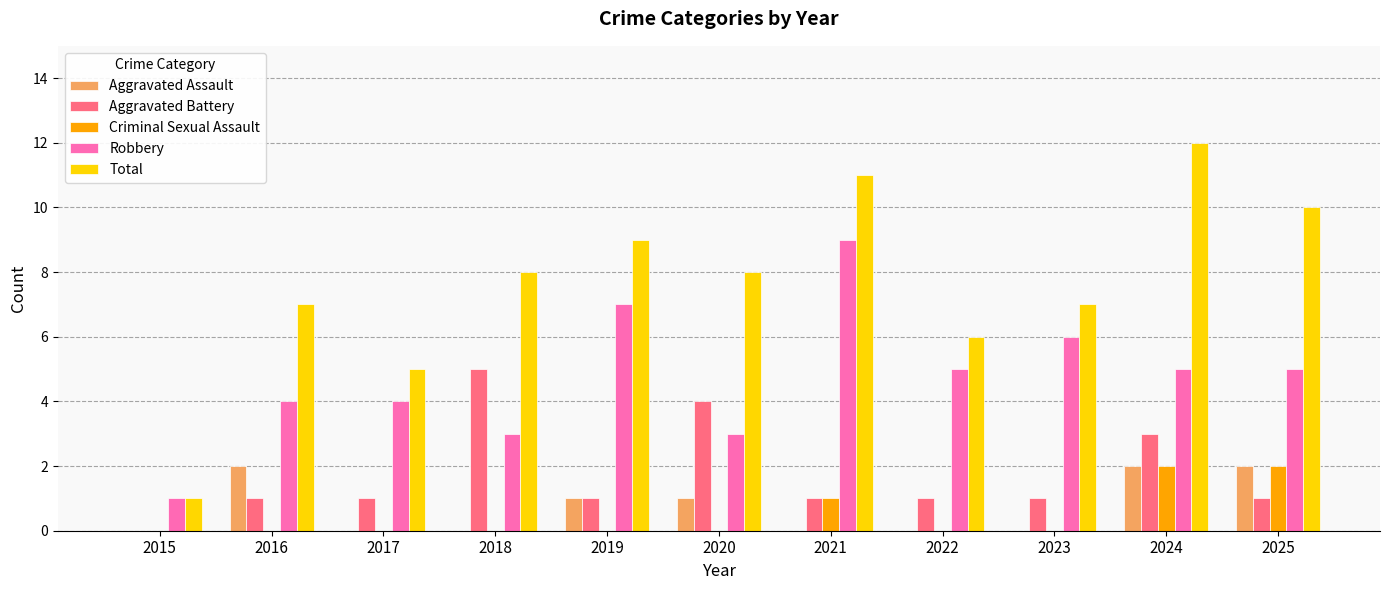

At which label does Aggravated Battery reach its peak?

2018